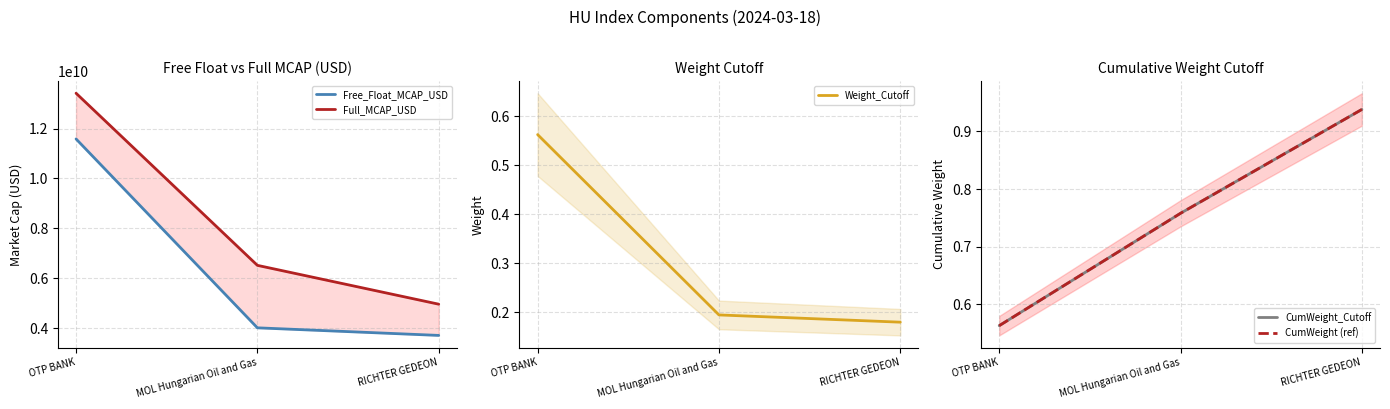

At which label does Free_Float_MCAP_USD reach its peak?

OTP BANK